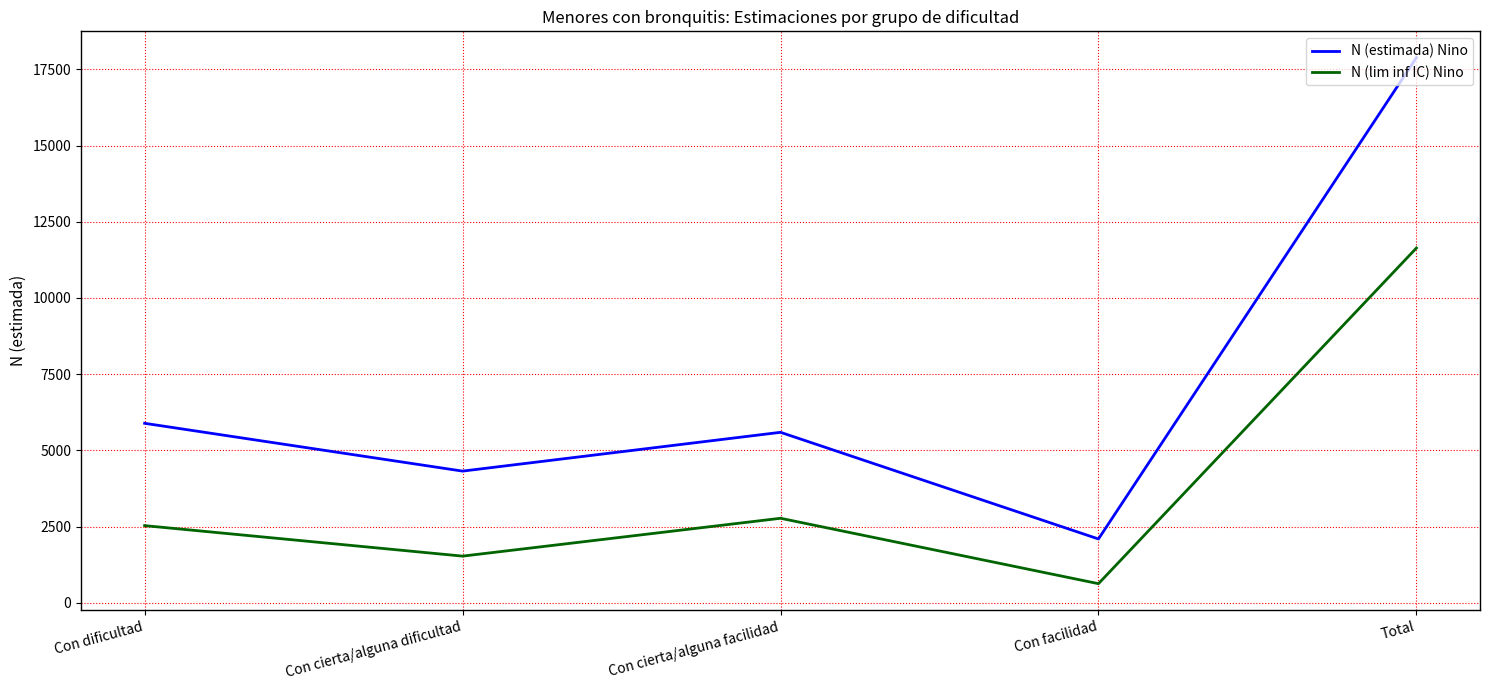

True or false: N (lim inf IC) Nino and N (estimada) Nino cross at least once.

False